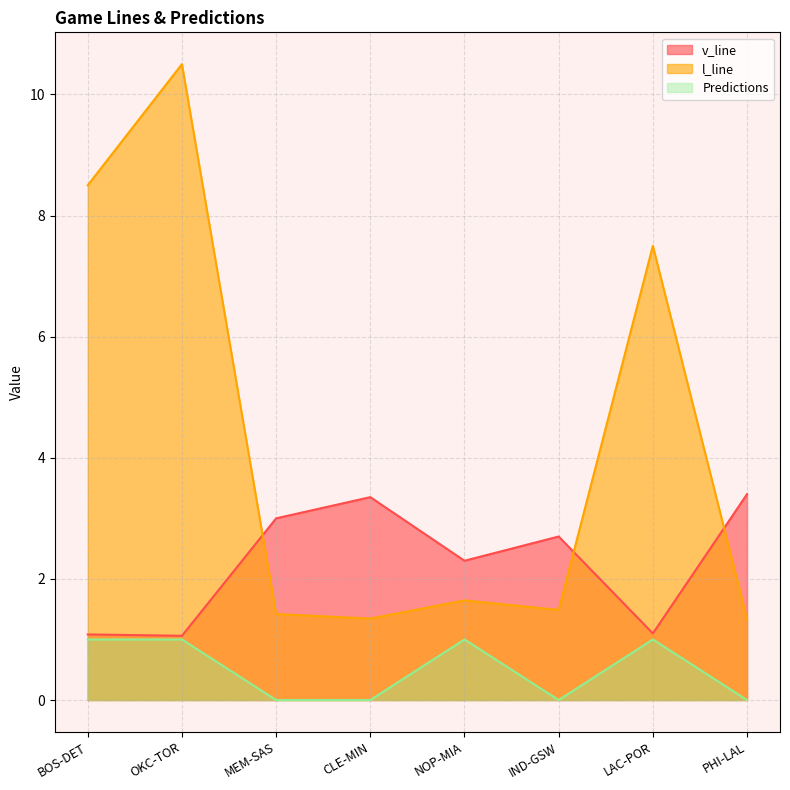

What is the sum of all v_line values?

18.0